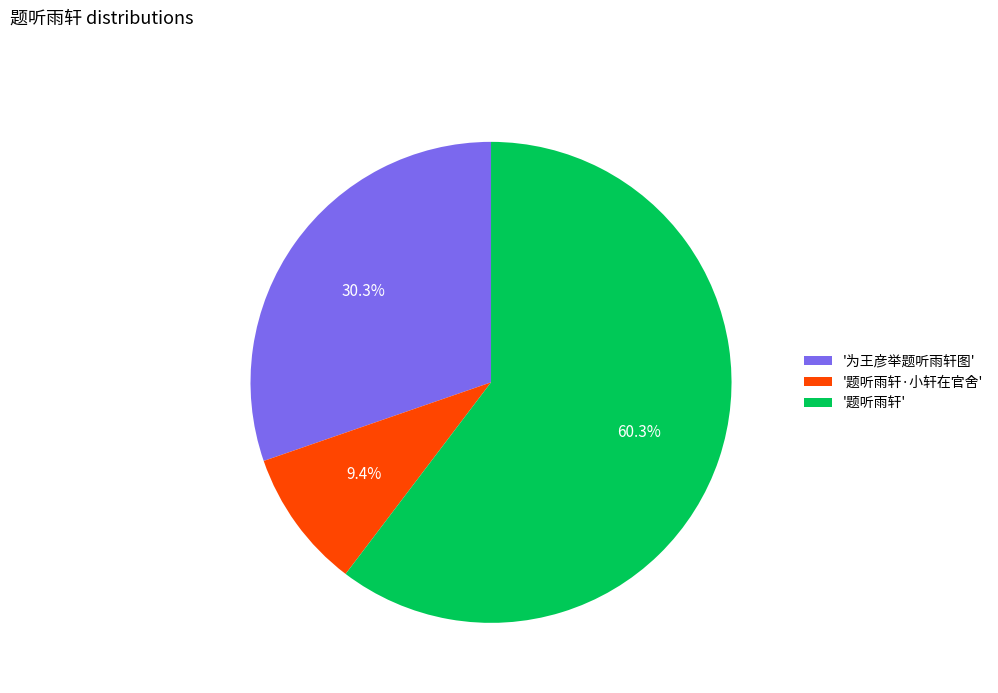

Which slice is the largest?

'题听雨轩'